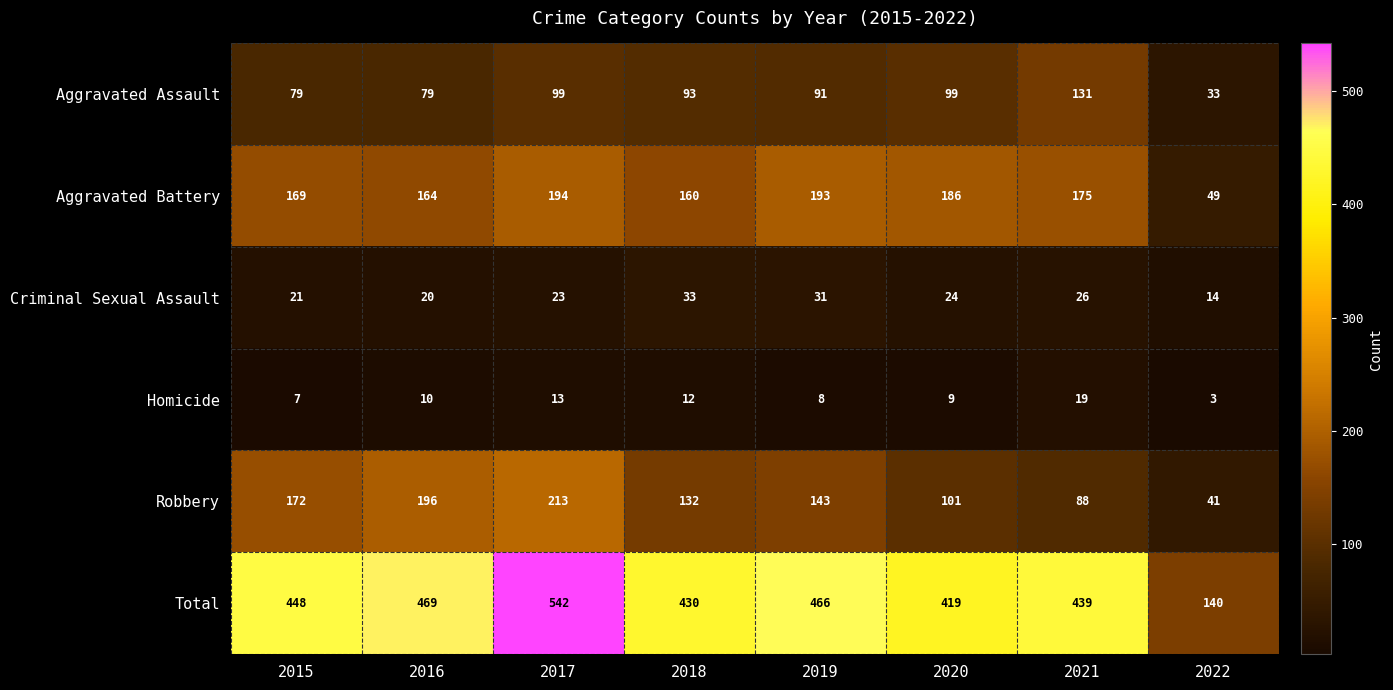

Which series changed the most between 2016 and 2018?

Robbery